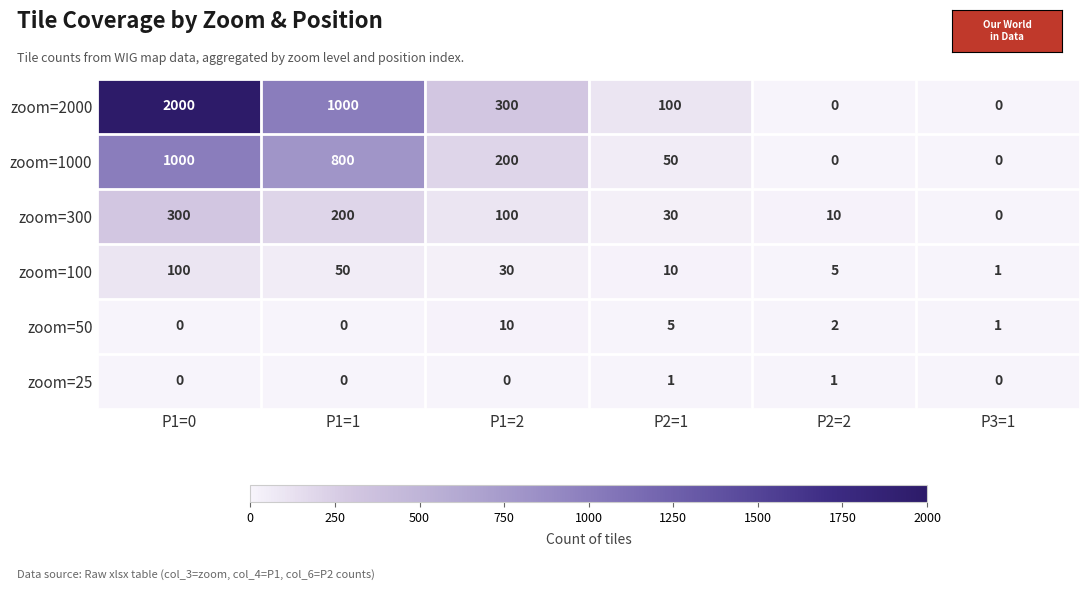

Is it true that zoom=100 equals 1 at P3=1?

True